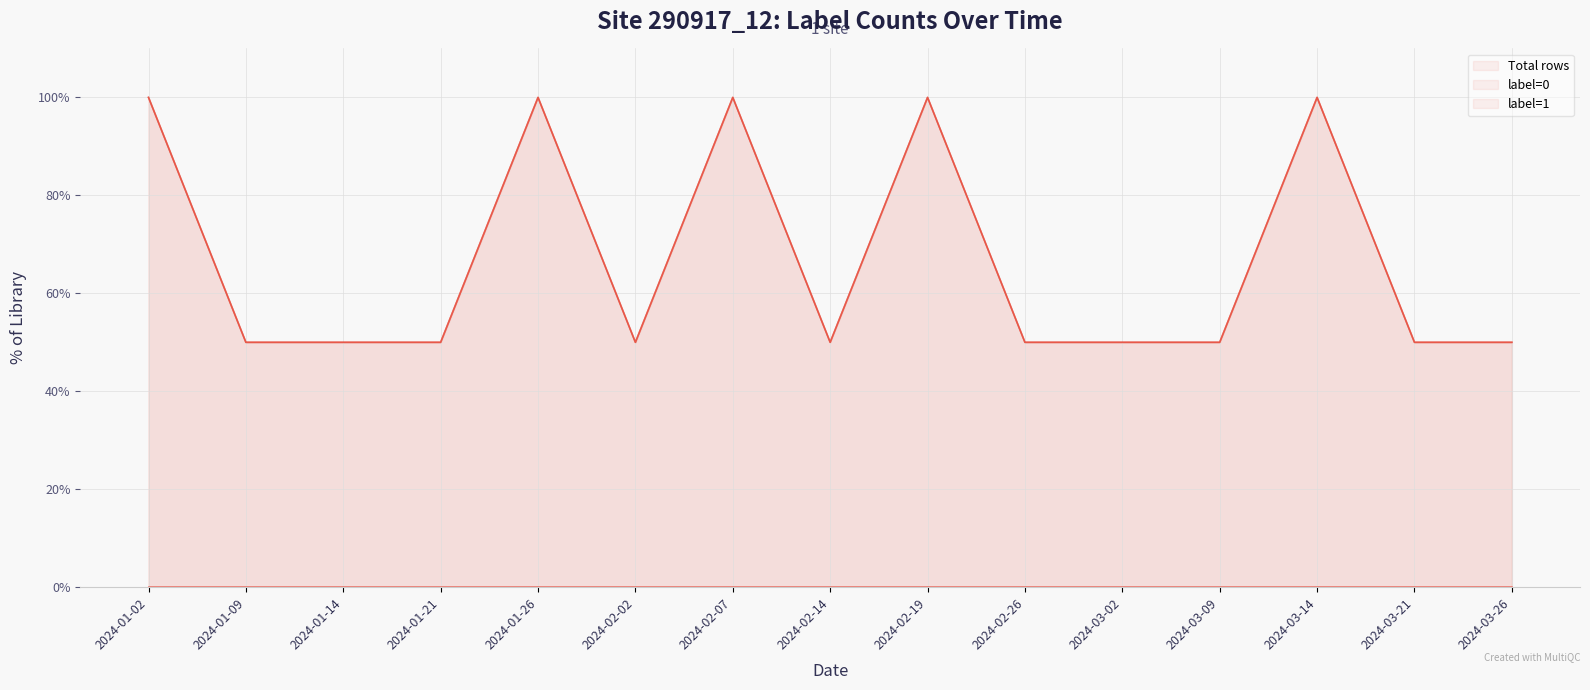

At which category is the sum across all series the highest?

2024-01-02